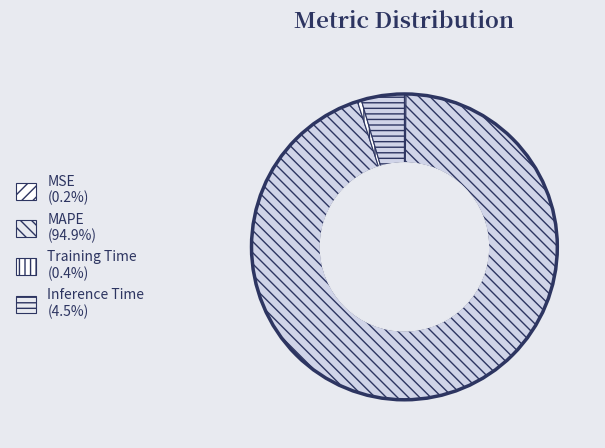

To the nearest percent, what is the average slice percentage?

25%